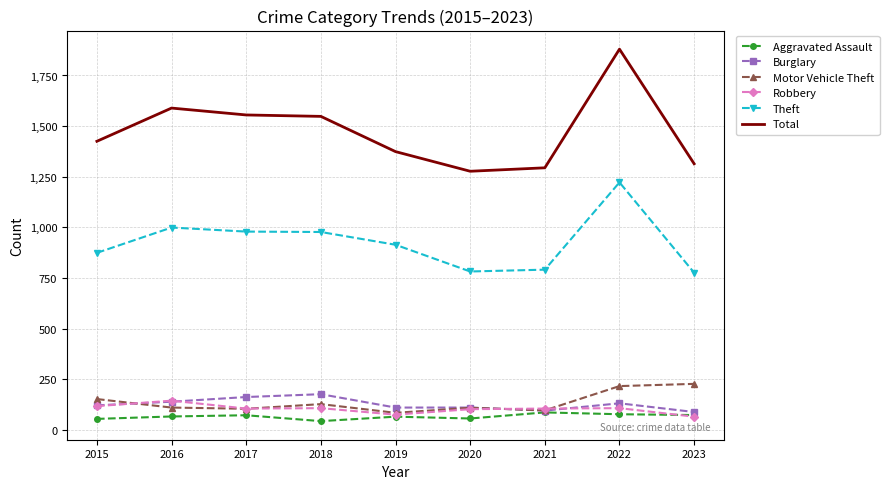

Which series has the widest spread of values?

Total